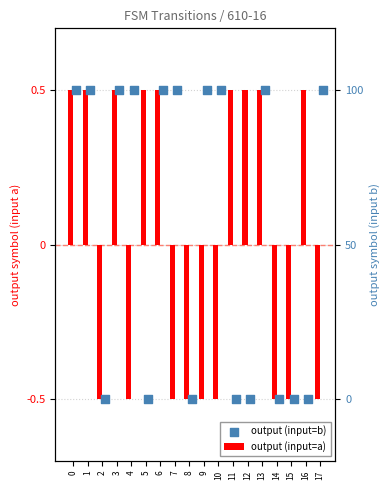

Which series has the largest Y range (max minus min)?

output (input=a)